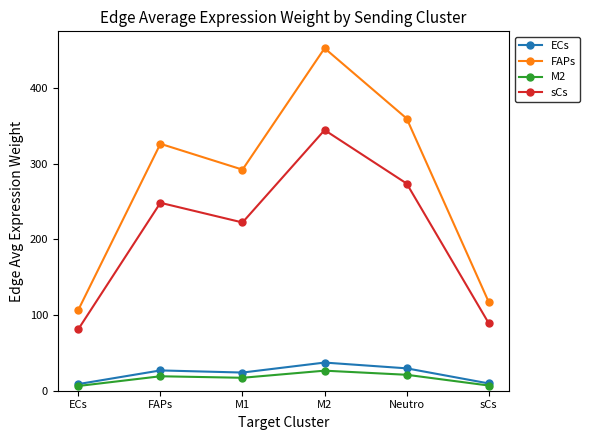

How many categories are shown in the chart?

6